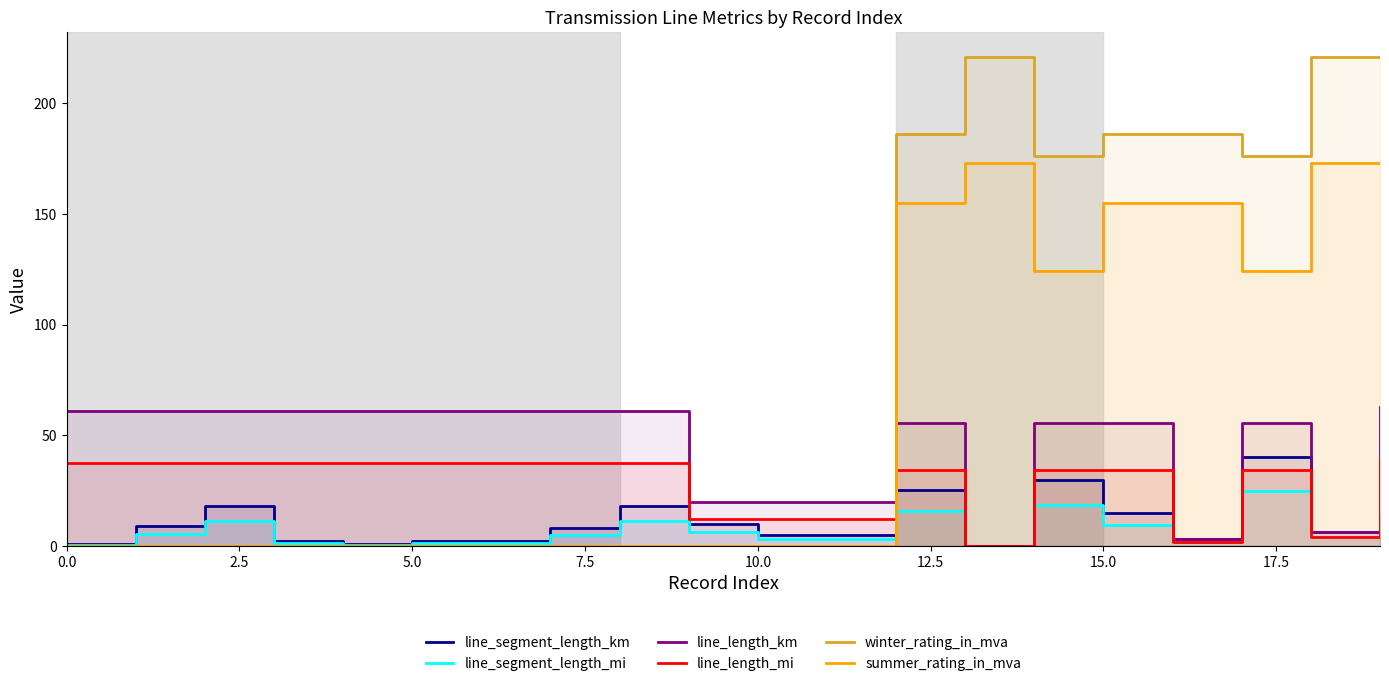

True or false: winter_rating_in_mva and line_length_km intersect in this chart.

True